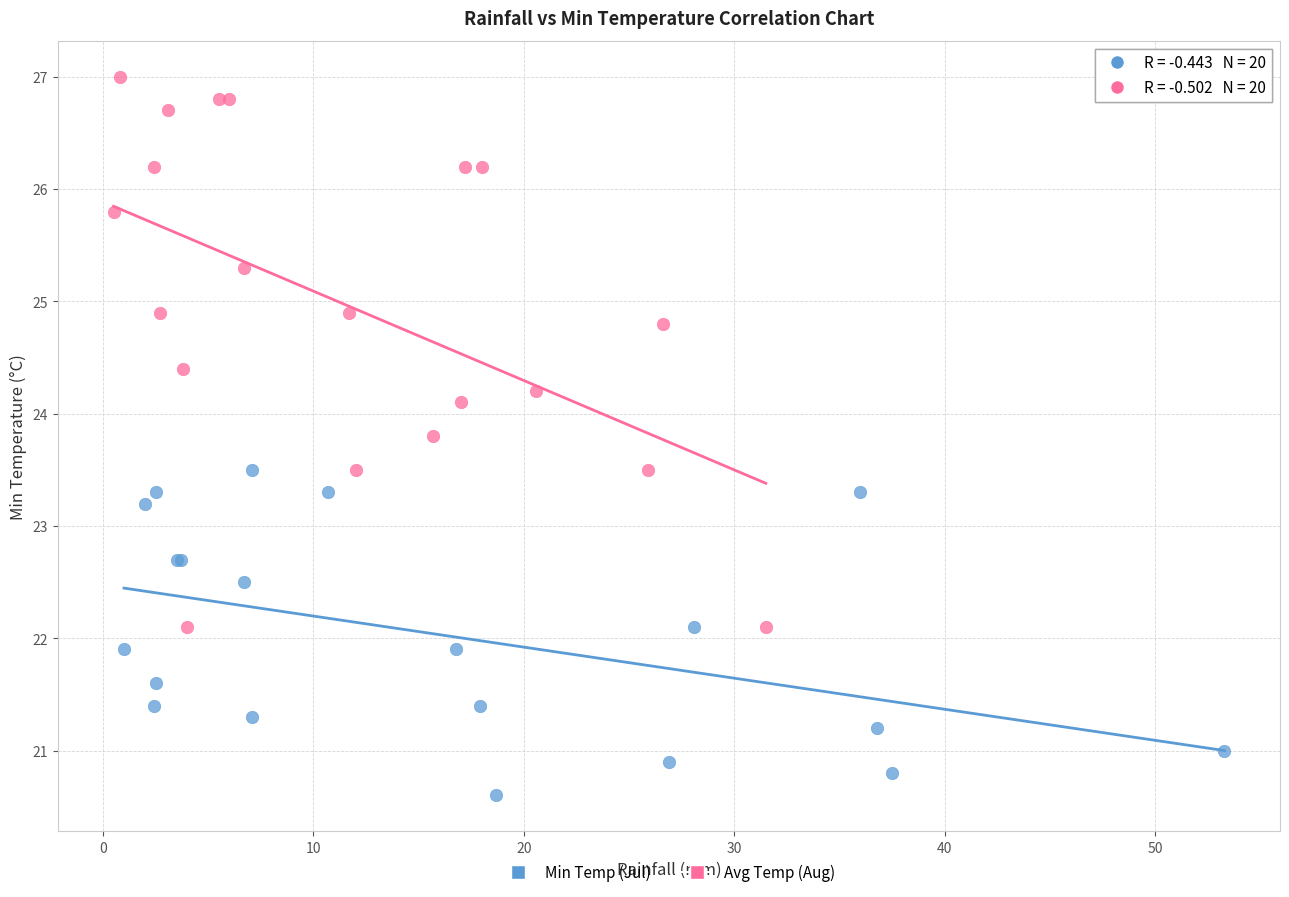

Which series has the widest spread of Y values?

Avg Temp (Aug)